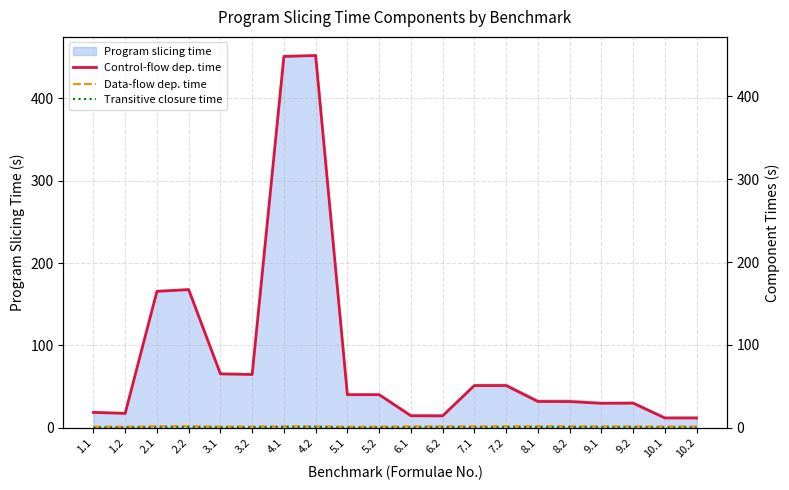

Read the Data-flow dep. time value at 9.2.

1.7